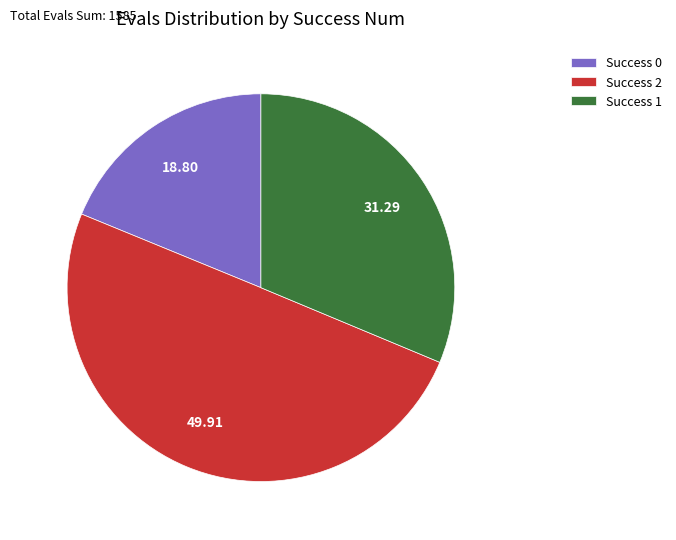

Does Success 1 represent more than half of the total?

No